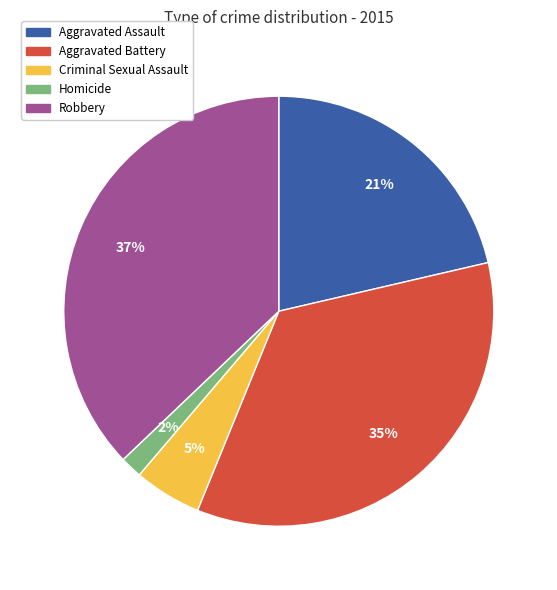

Is Robbery the majority of the pie?

No